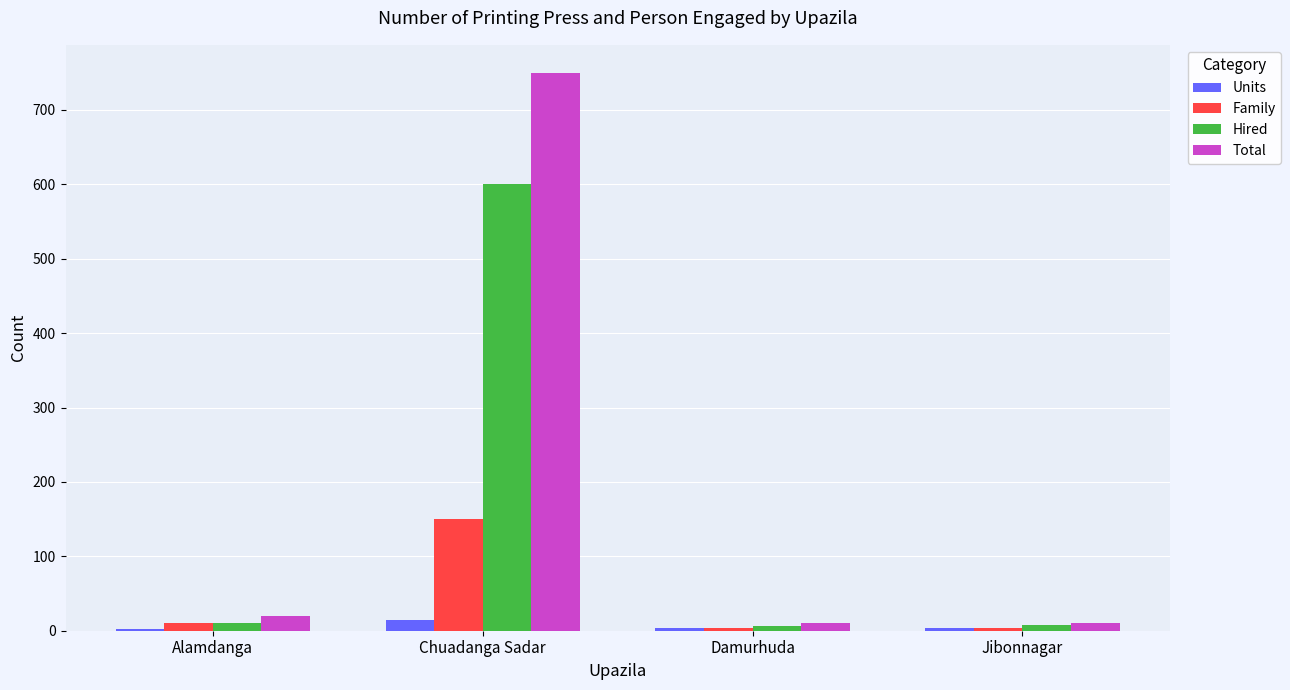

At which category is the sum across all series the highest?

Chuadanga Sadar